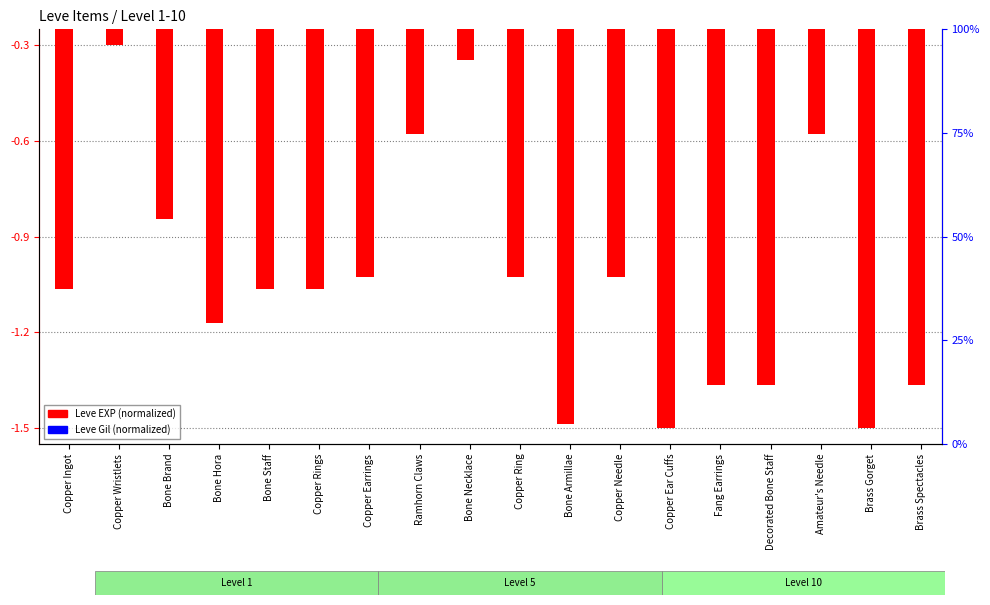

What are all the series names shown in the legend?

Leve EXP, Leve Gil